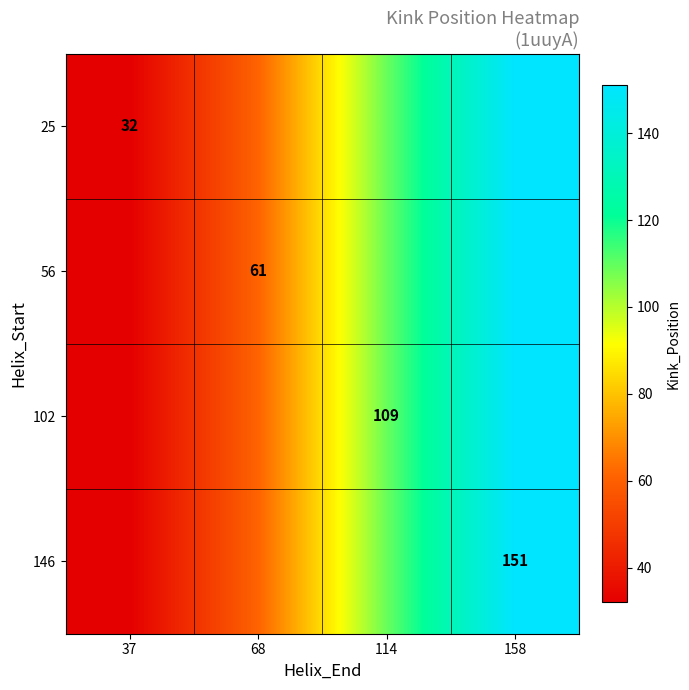

The value of 146 at 158 is 151. True or false?

True